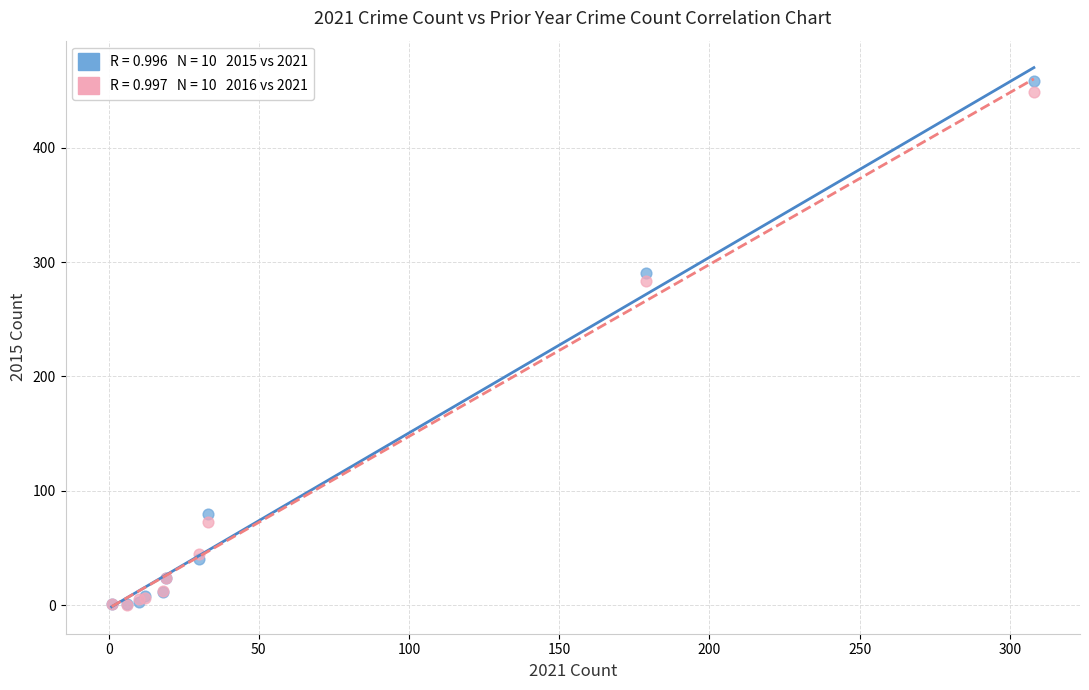

Across all series, what Y value is closest to 229?

283